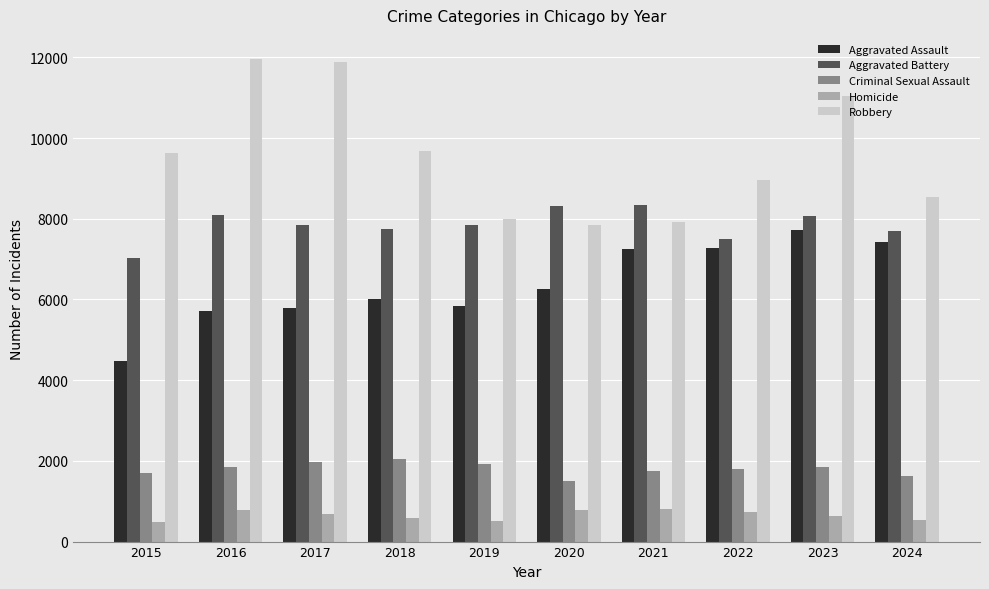

Rank the series by their maximum value, from highest to lowest.

Robbery, Aggravated Battery, Aggravated Assault, Criminal Sexual Assault, Homicide